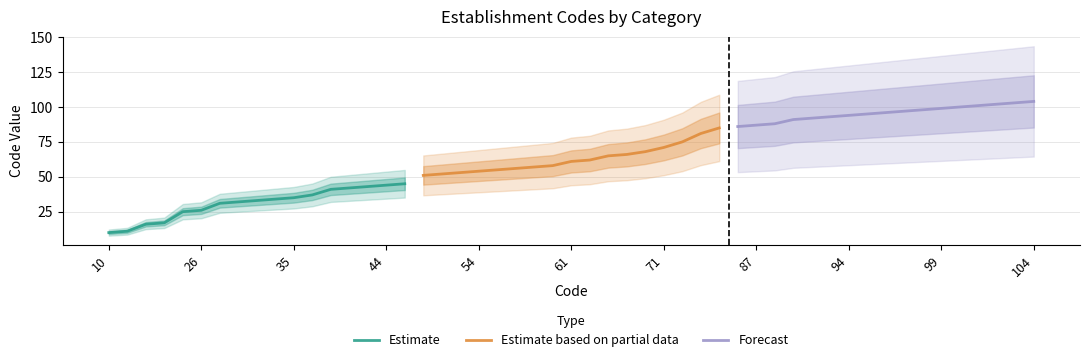

True or false: Forecast and Estimate intersect in this chart.

False